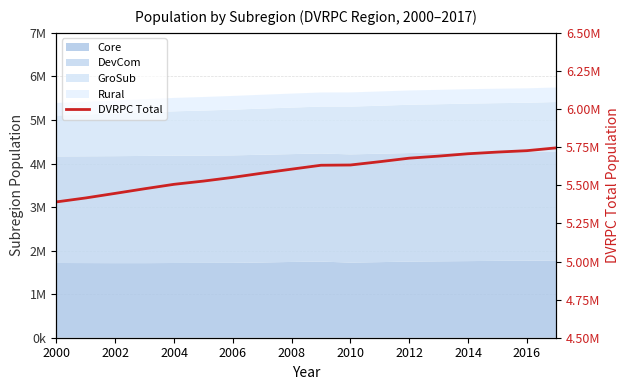

What position from the right is 2000?

18